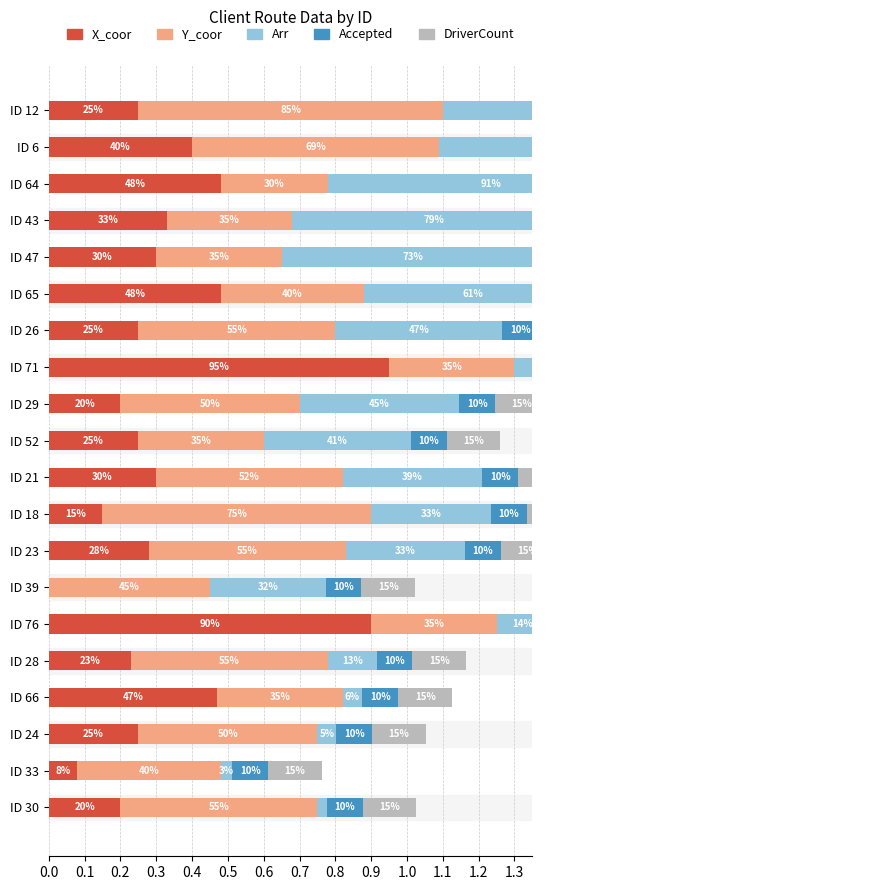

At how many categories does at least one series exceed 0?

20